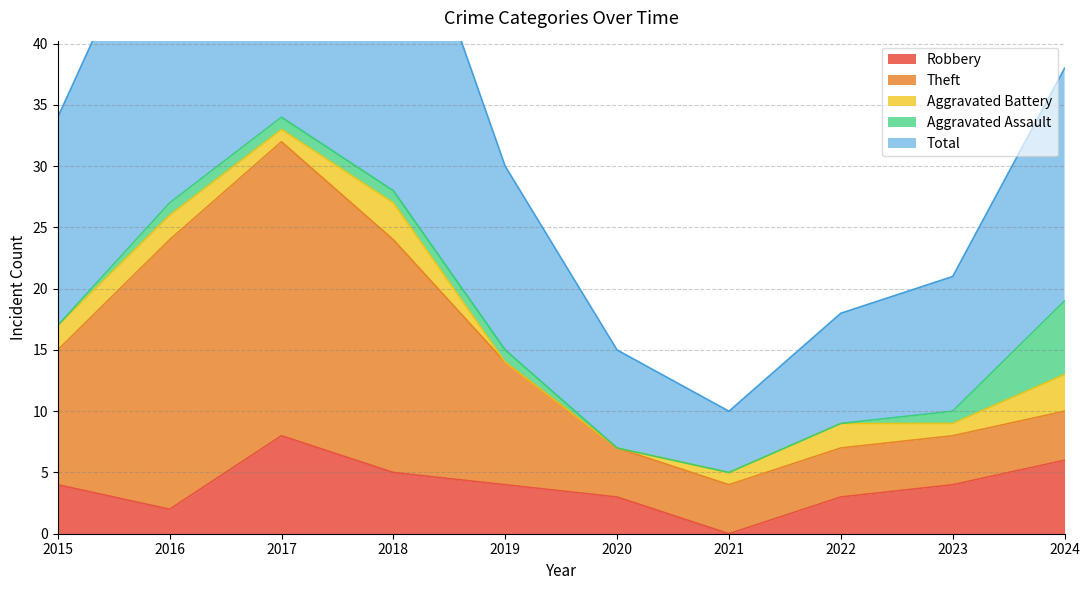

What is the spread (max minus min) of values at 2021?

5